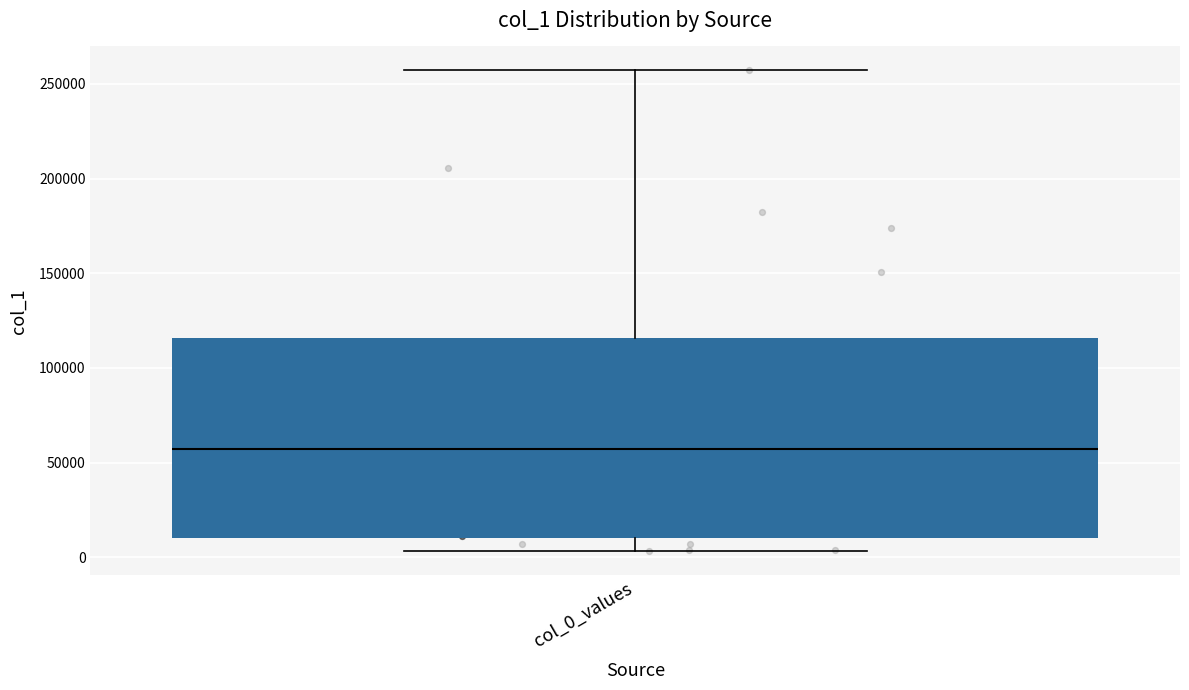

Read this box plot against the y-axis: the position of the median line, the range covered by the box, and the ends of both whiskers. The values are not printed on the chart, so give them approximately, as read against the axis.

median 55000, box 10000 to 115000, whiskers 5000 to 255000